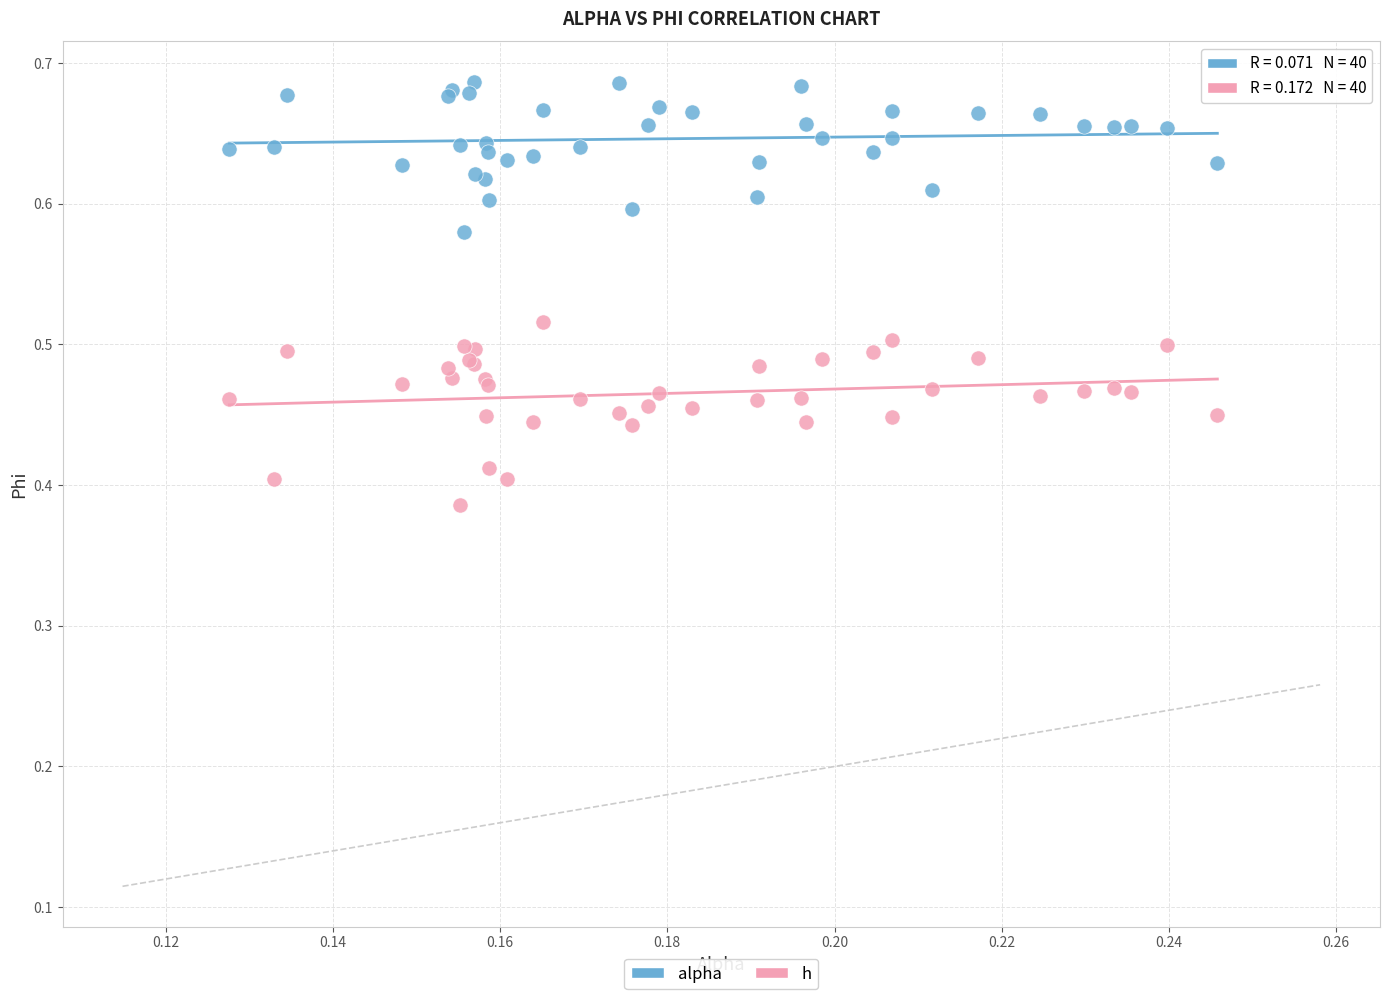

Which series has the largest Y range (max minus min)?

h